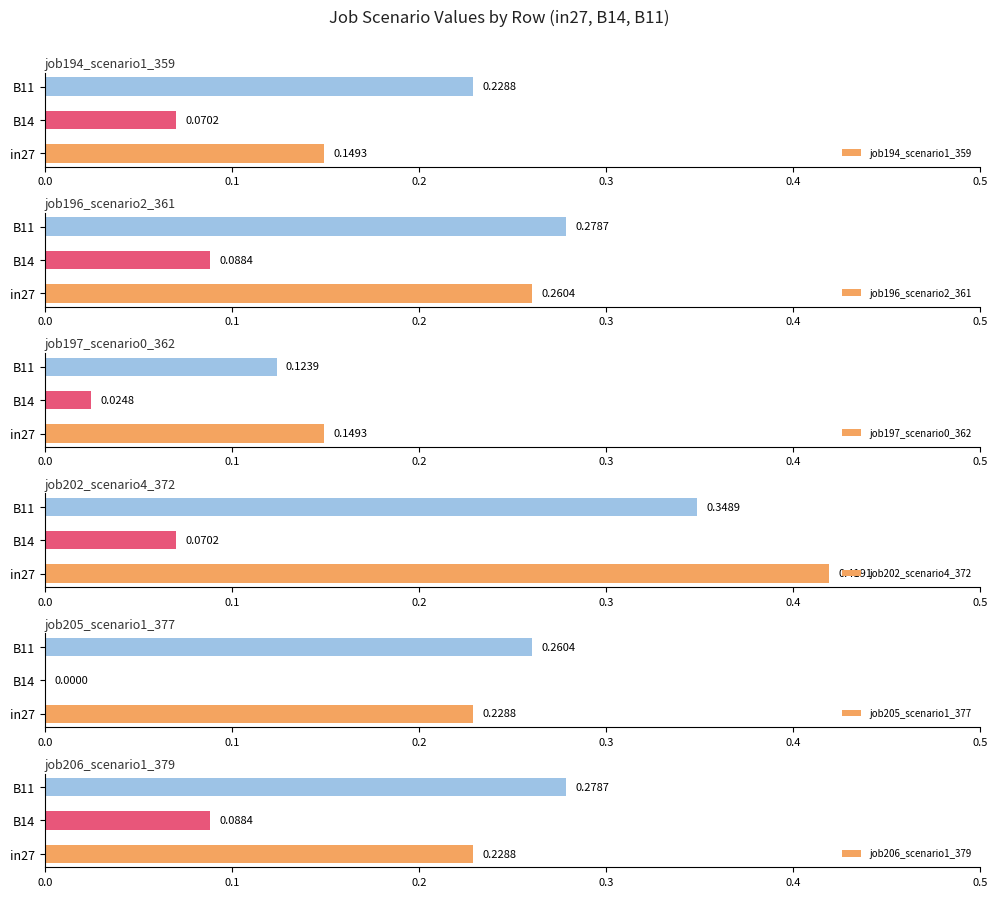

Which series has the largest total across all categories?

job202_scenario4_372